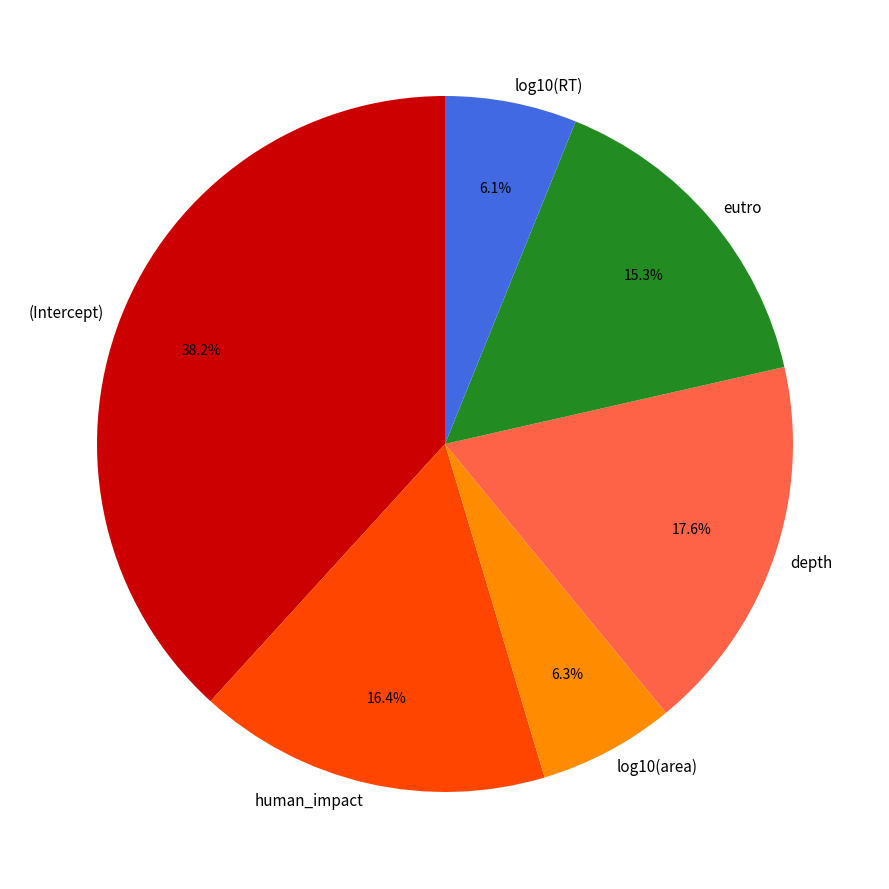

What percentage is the human_impact slice, to the nearest percent?

16%